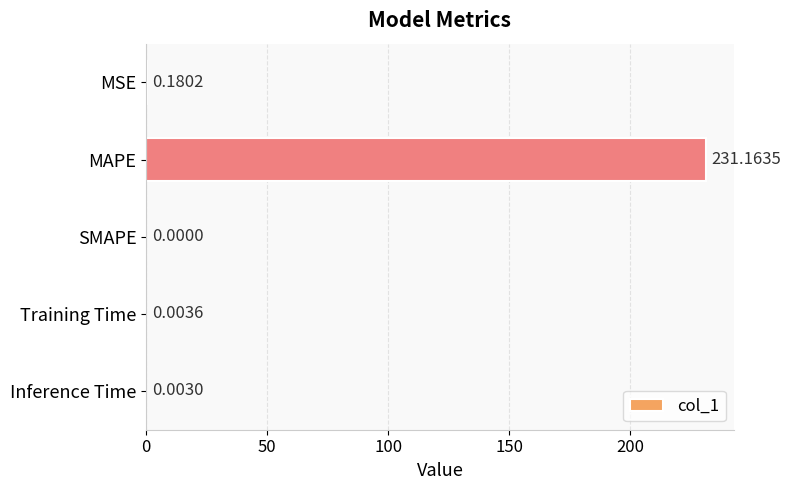

Are the bars grouped side by side (vs. stacked)?

No